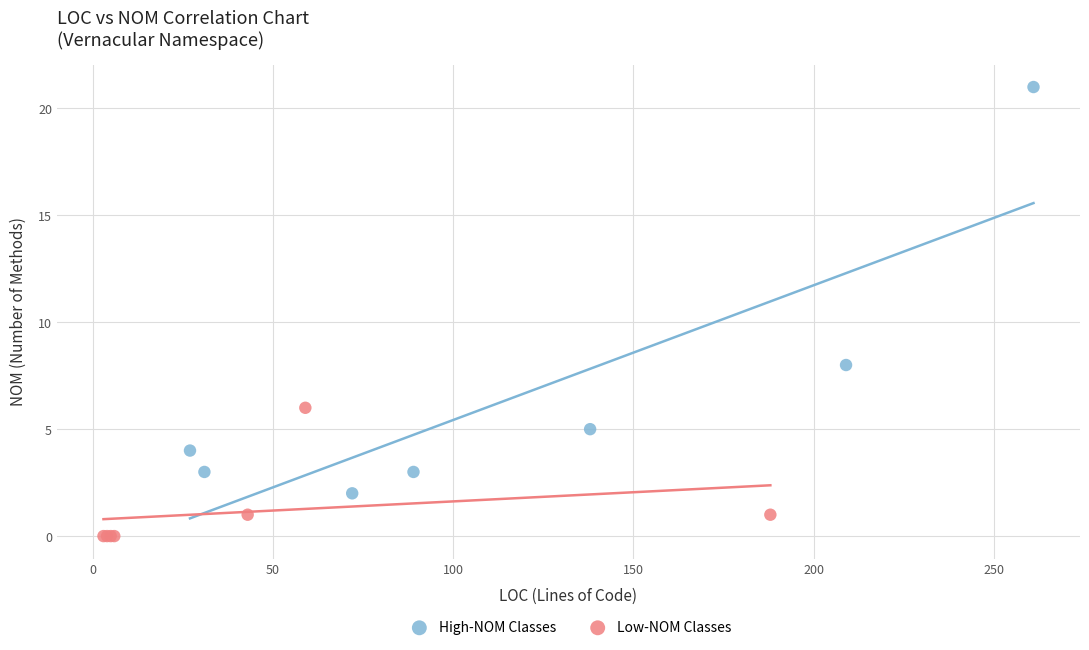

Which series reaches the minimum Y coordinate?

Low-NOM Classes